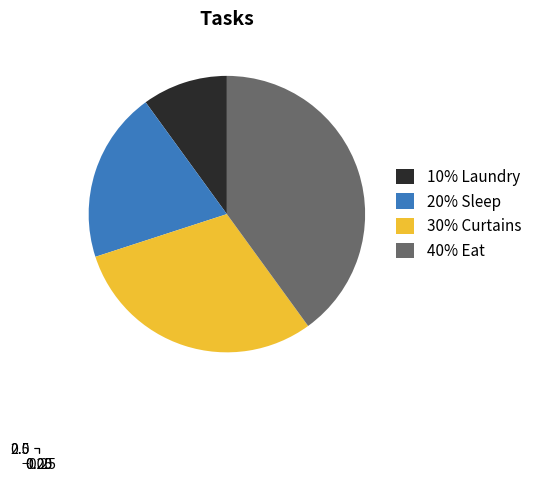

Is there a majority slice in this chart?

No